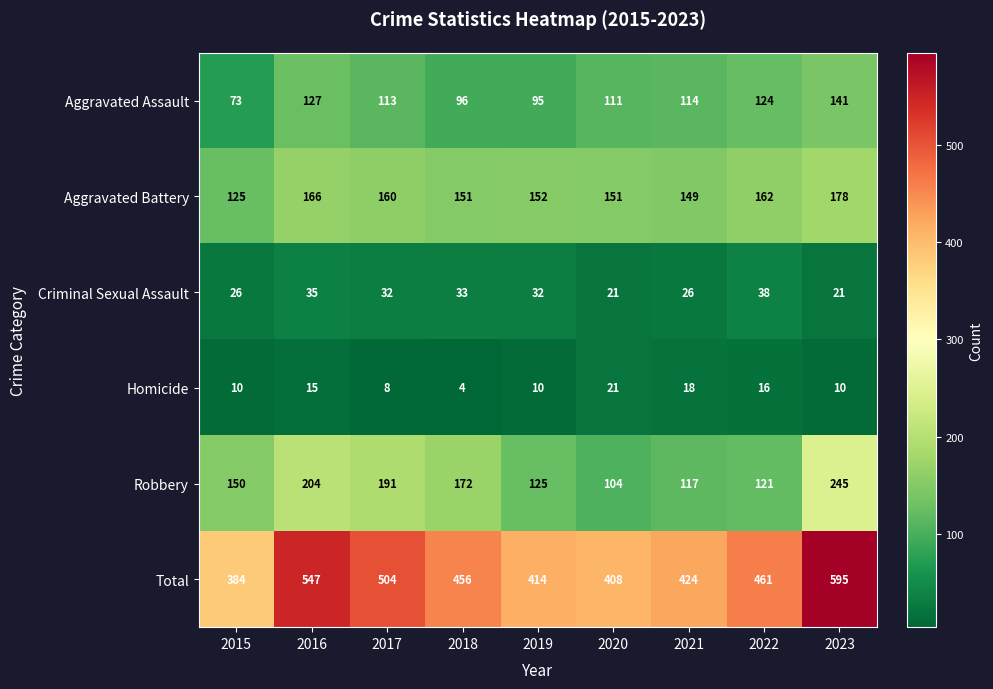

Read the Robbery value at 2022.

121